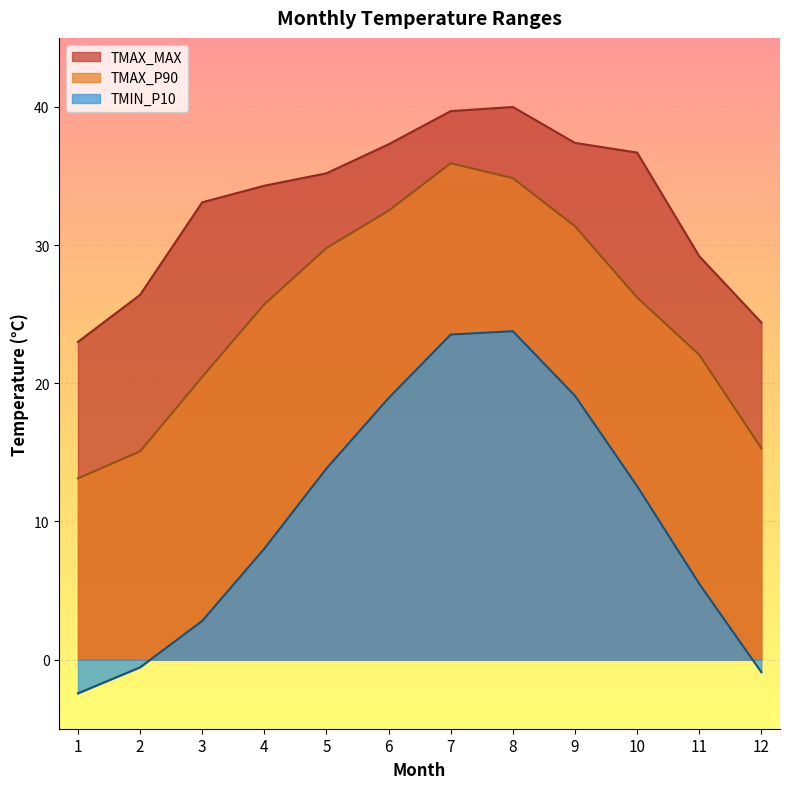

Where is the first local maximum for TMIN_P10?

8